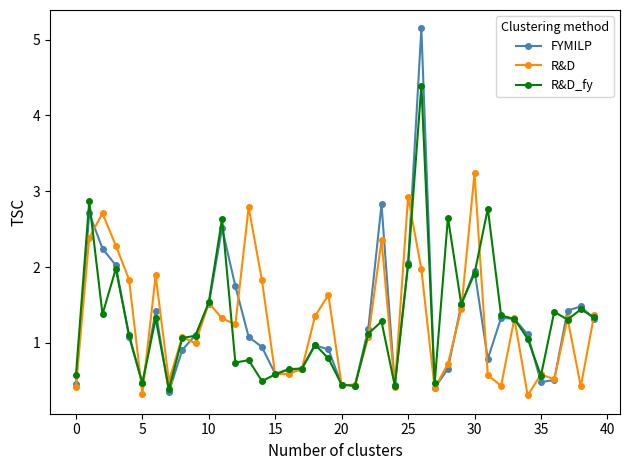

What is the value of the R&D point at the 19th from the left?

1.4